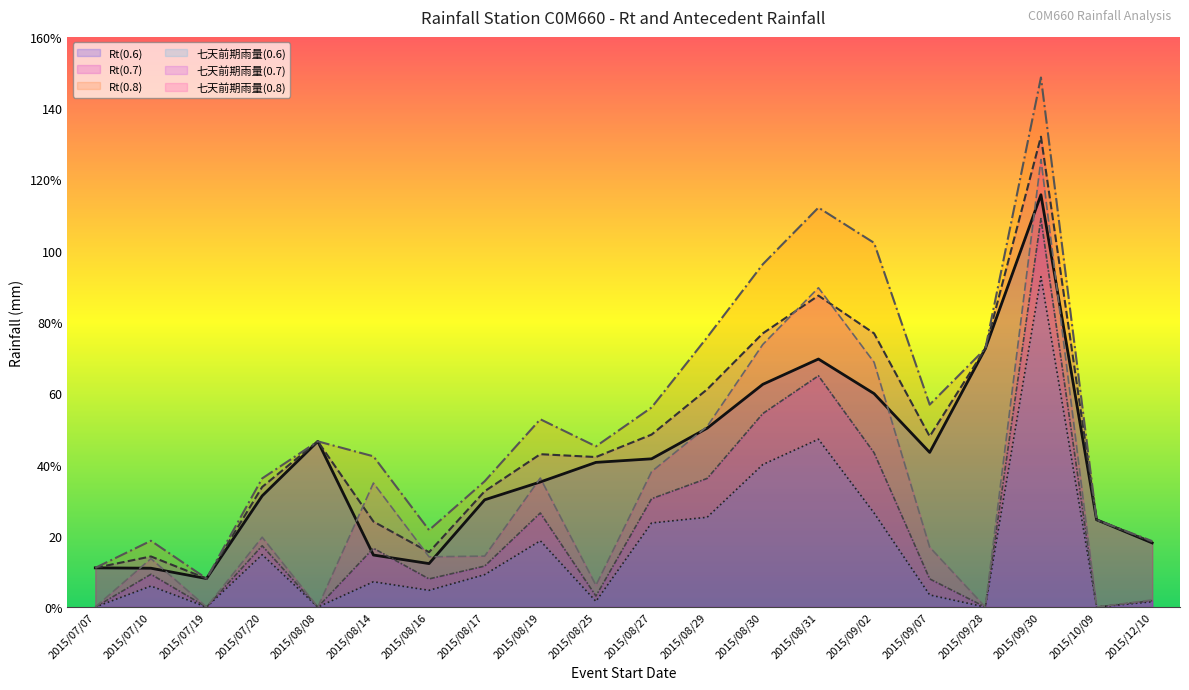

List the labels in order of Rt(0.6) value, largest first.

2015/09/30, 2015/09/28, 2015/08/31, 2015/08/30, 2015/09/02, 2015/08/29, 2015/08/08, 2015/09/07, 2015/08/27, 2015/08/25, 2015/08/19, 2015/07/20, 2015/08/17, 2015/10/09, 2015/12/10, 2015/08/14, 2015/08/16, 2015/07/07, 2015/07/10, 2015/07/19